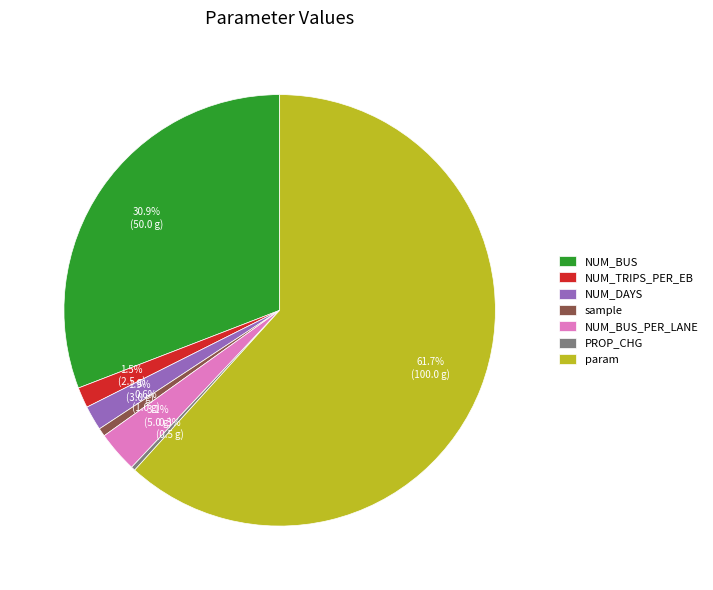

How much of the chart is everything except param?

38.3%